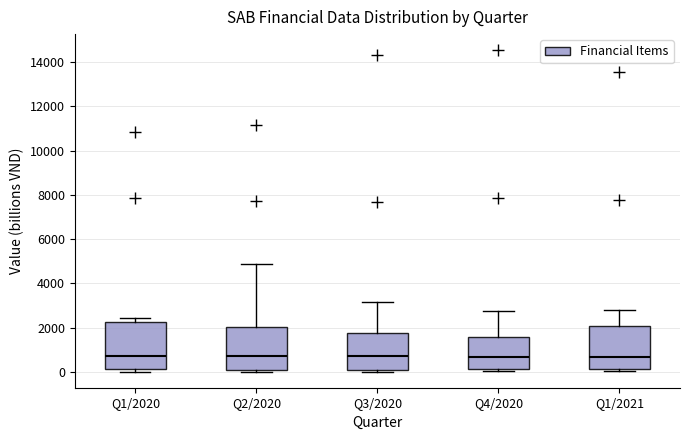

Where does the median line of the box for Q1/2021 sit on the y-axis? The values are not printed on the chart, so give them approximately, as read against the axis.

600